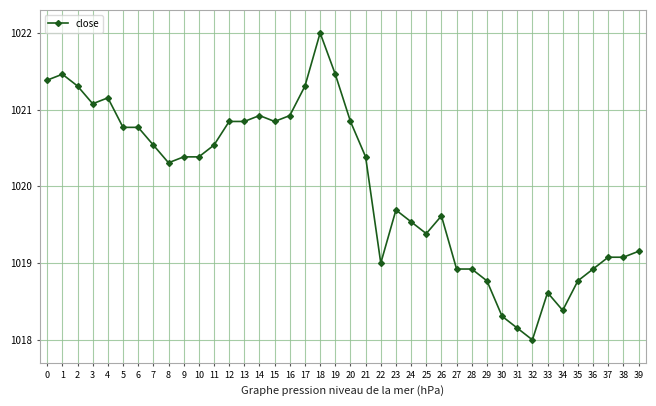

How many values are below 1020?

18